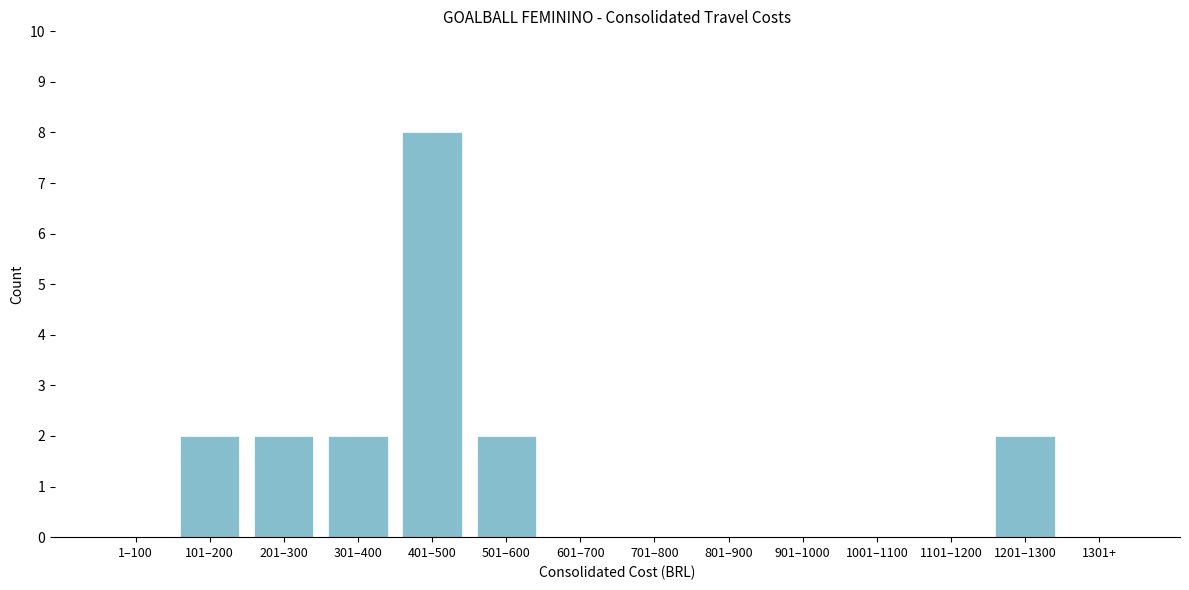

Reading right to left, extract all data points from this chart.

1301+=0	1201–1300=2	1101–1200=0	1001–1100=0	901–1000=0	801–900=0	701–800=0	601–700=0	501–600=2	401–500=8	301–400=2	201–300=2	101–200=2	1–100=0